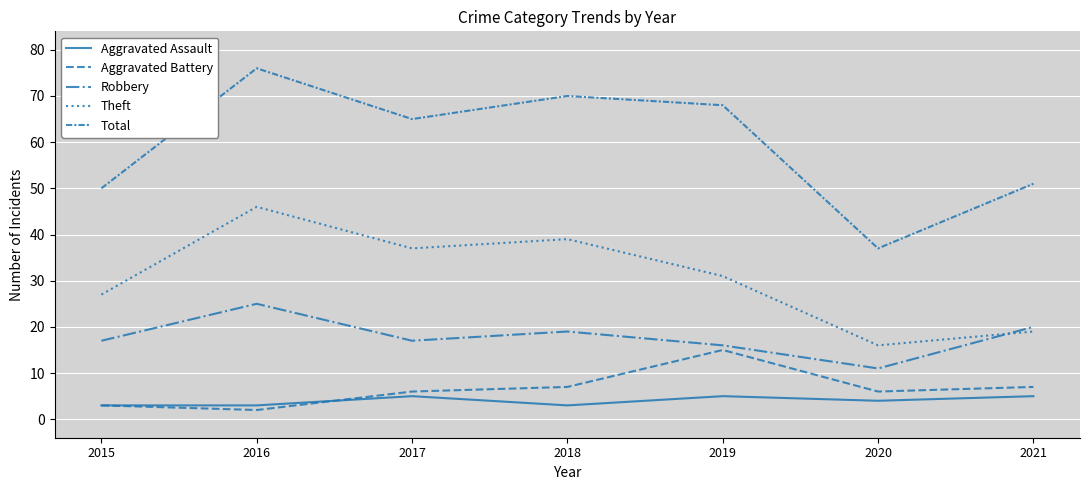

At which category does the chart reach its minimum across all series?

2016